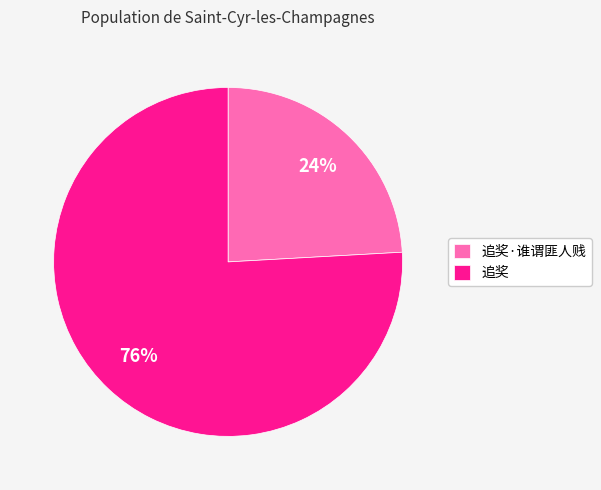

To the nearest percent, what percentage of the pie is 追奖?

76%